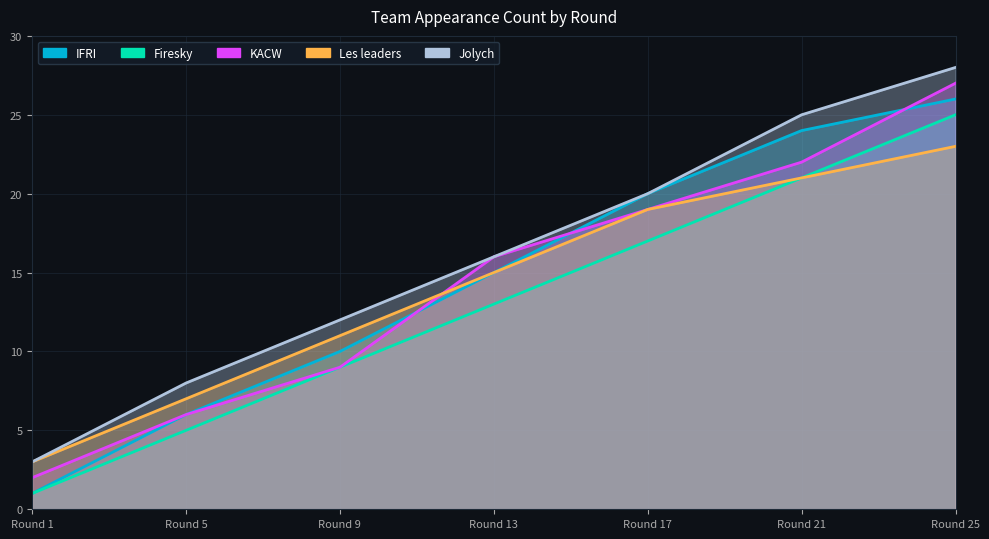

The value of KACW at Round 5 is 10. True or false?

False